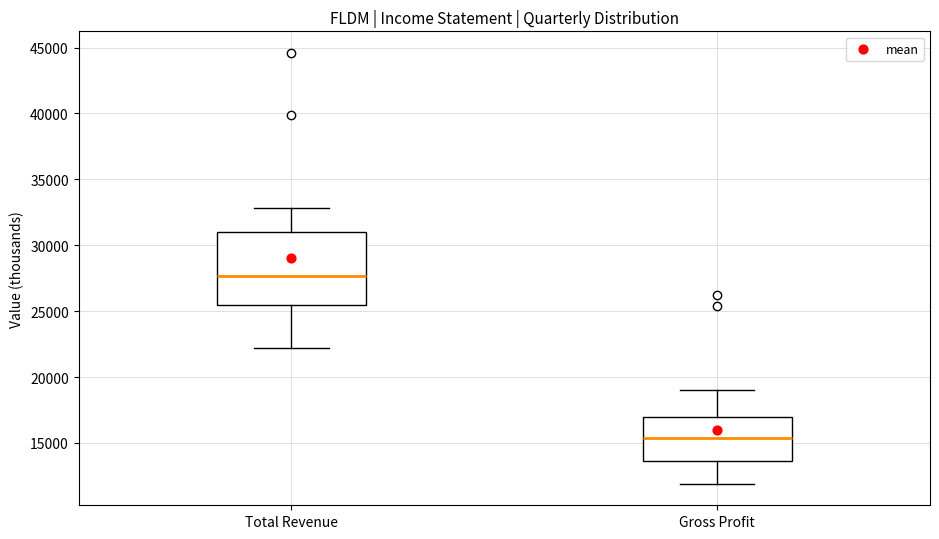

Comparing the boxes themselves (not the whiskers), which one is the tallest?

Total Revenue